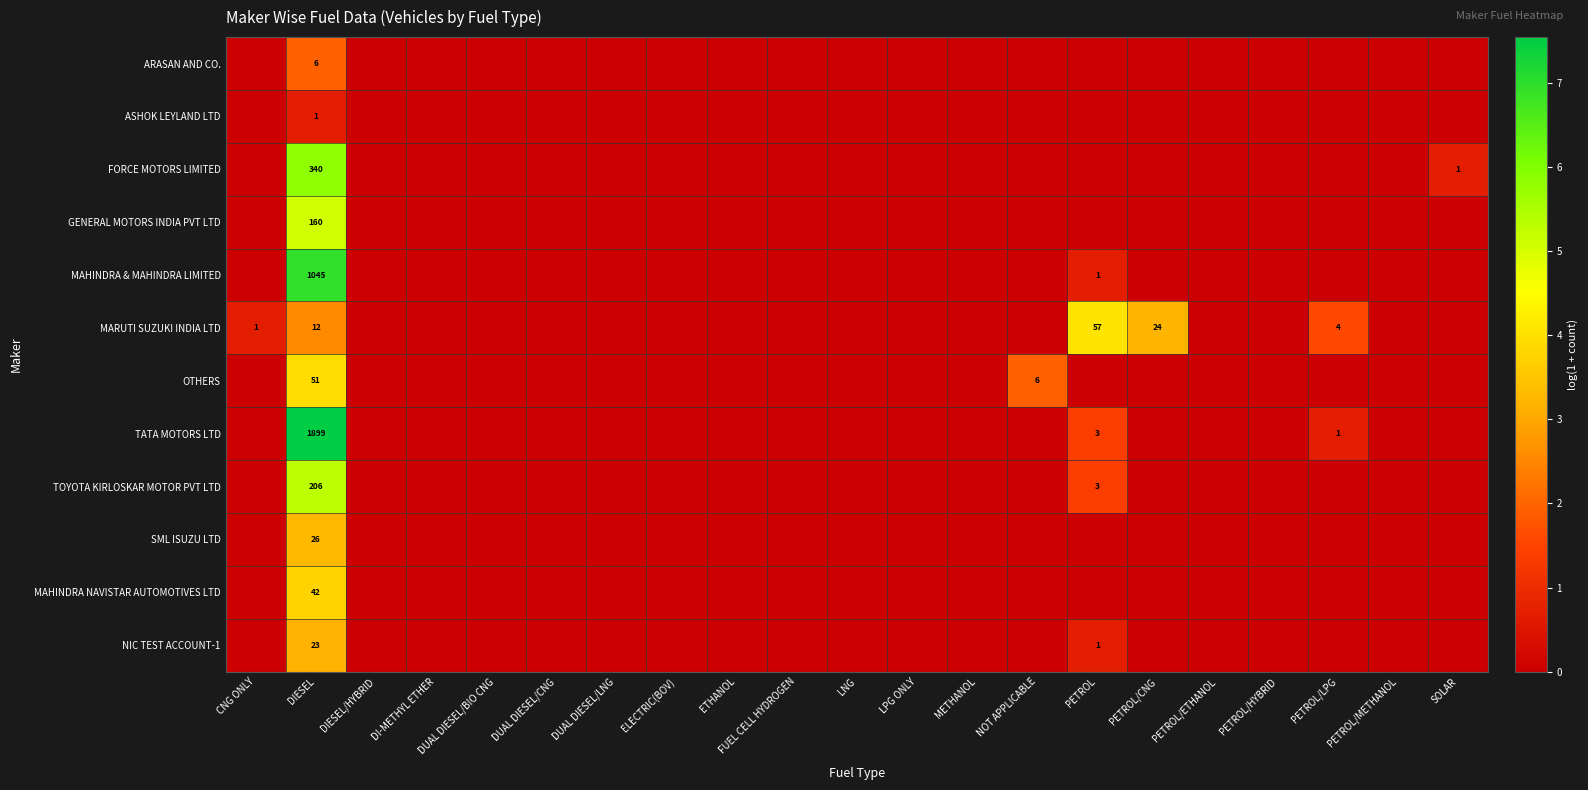

Rank the series at DUAL DIESEL/LNG from highest to lowest value.

ARASAN AND CO., ASHOK LEYLAND LTD, FORCE MOTORS LIMITED, GENERAL MOTORS INDIA PVT LTD, MAHINDRA & MAHINDRA LIMITED, MARUTI SUZUKI INDIA LTD, OTHERS, TATA MOTORS LTD, TOYOTA KIRLOSKAR MOTOR PVT LTD, SML ISUZU LTD, MAHINDRA NAVISTAR AUTOMOTIVES LTD, NIC TEST ACCOUNT-1